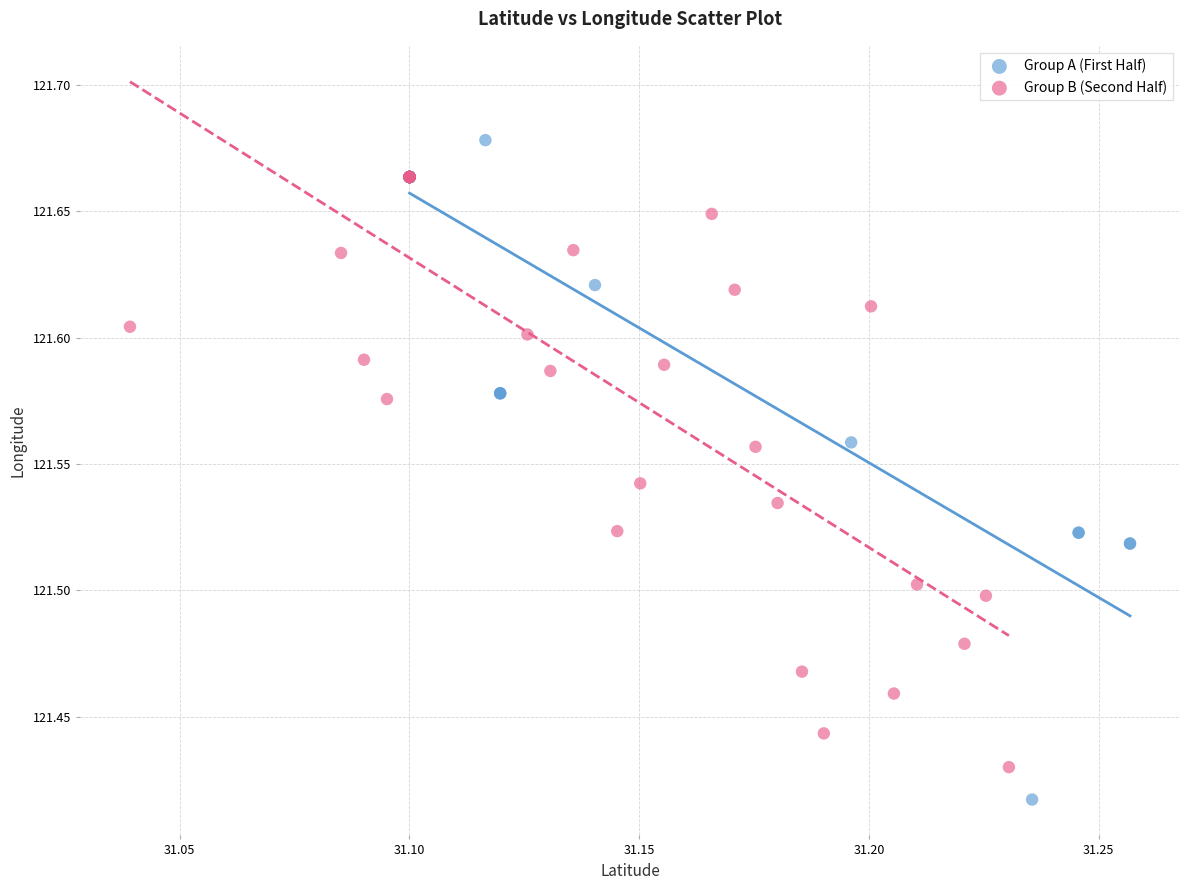

What are all the series names shown in the legend?

Group A (First Half), Group B (Second Half)